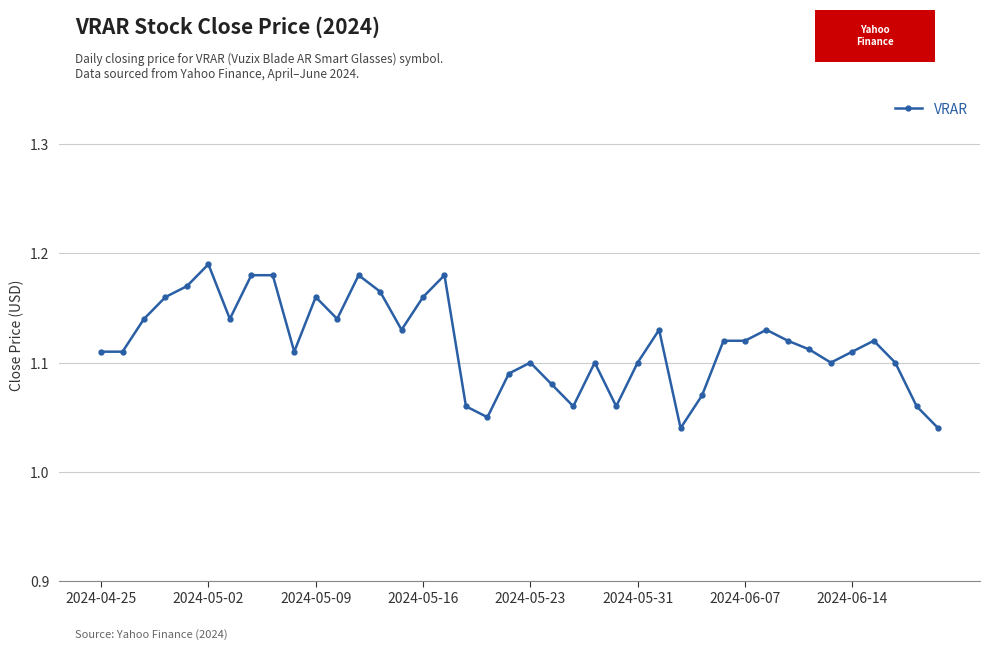

True or false: there are more than 0 points higher than both neighbors.

True